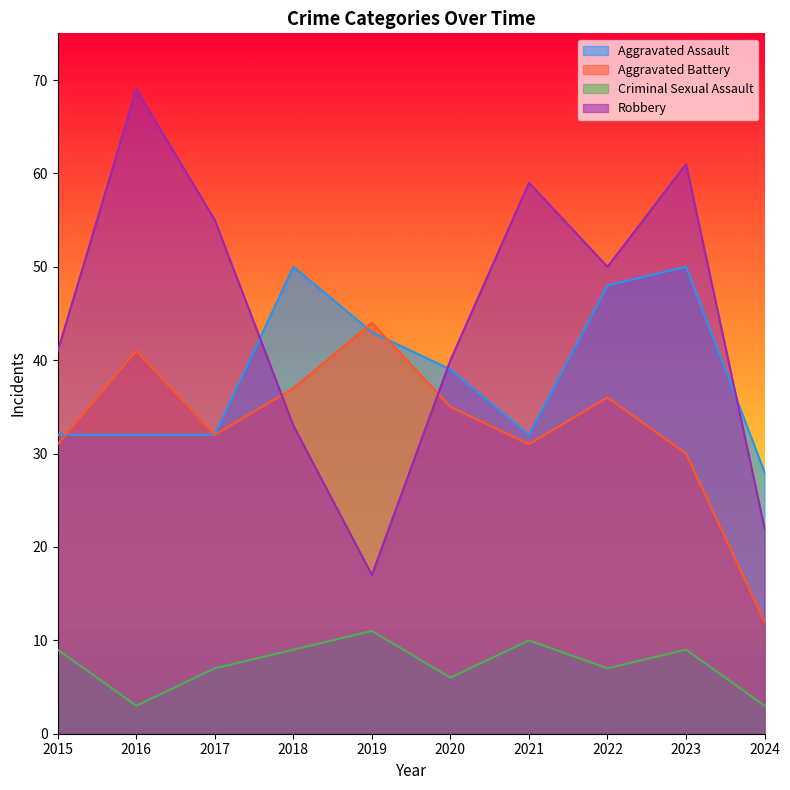

Rank the series by their maximum value, from highest to lowest.

Robbery, Aggravated Assault, Aggravated Battery, Criminal Sexual Assault